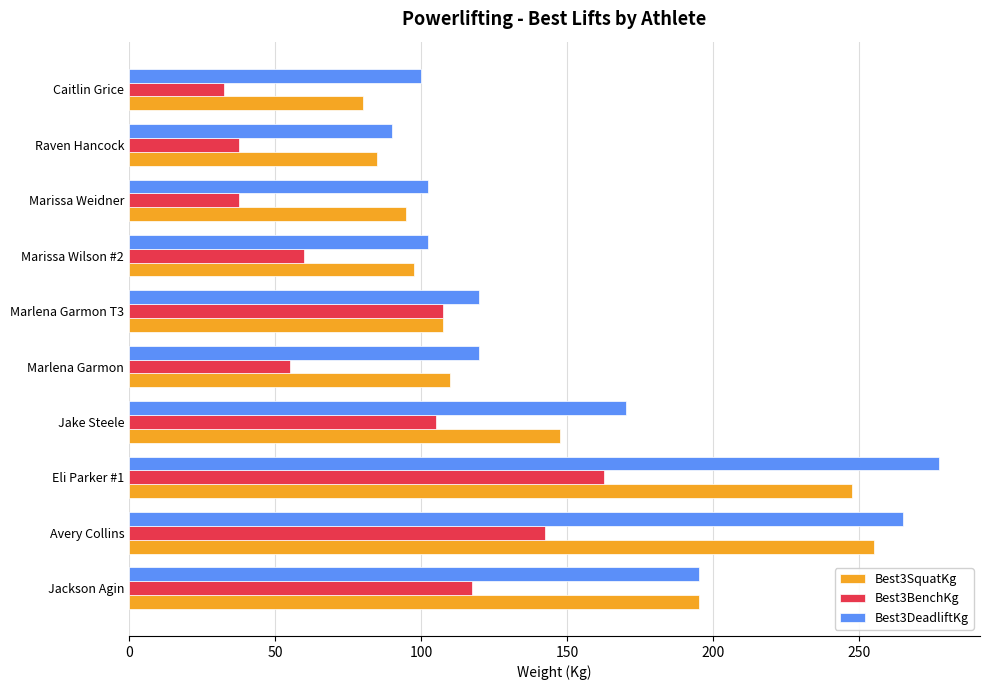

Between Avery Collins and Caitlin Grice, which series saw the biggest shift?

Best3SquatKg